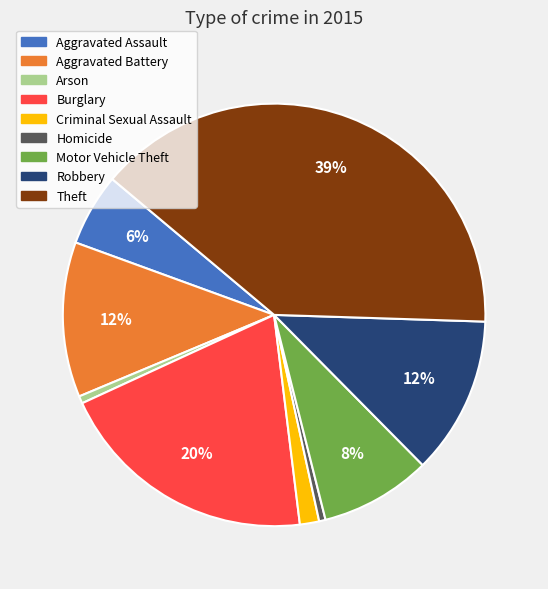

Combined, do Arson and Motor Vehicle Theft account for over 50%?

No